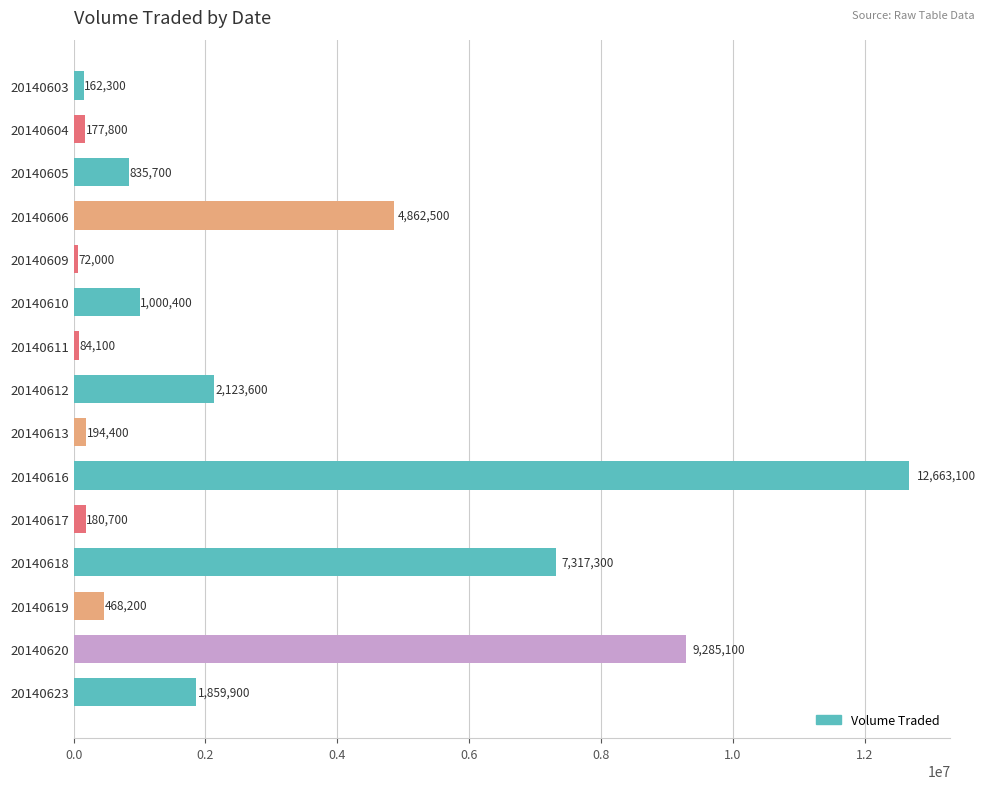

List the labels in order of value, smallest first.

20140609, 20140611, 20140603, 20140604, 20140617, 20140613, 20140619, 20140605, 20140610, 20140623, 20140612, 20140606, 20140618, 20140620, 20140616